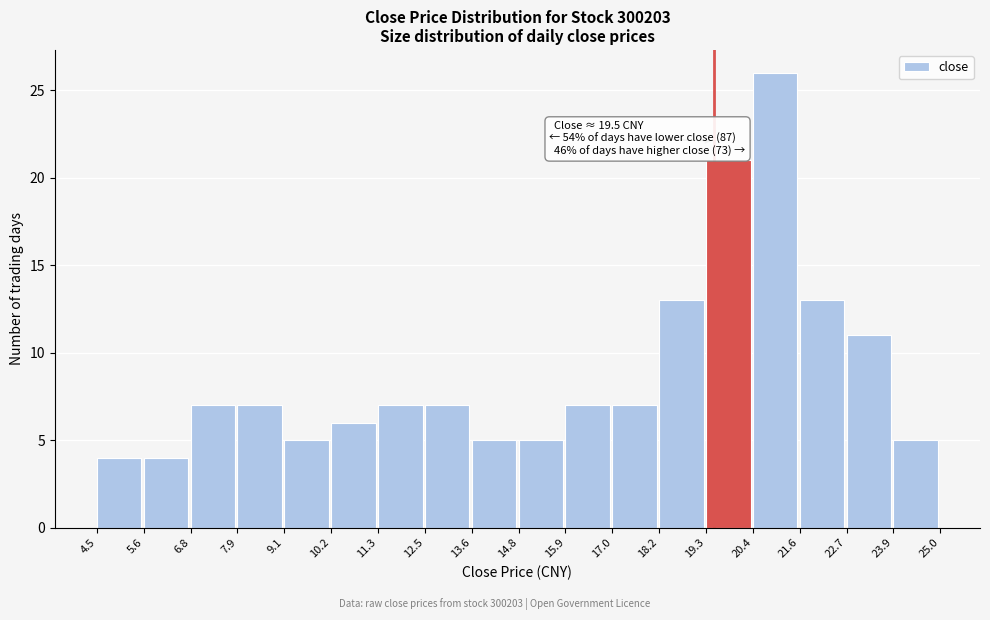

Which range on the x-axis has the tallest bar?

20.4 to 21.6